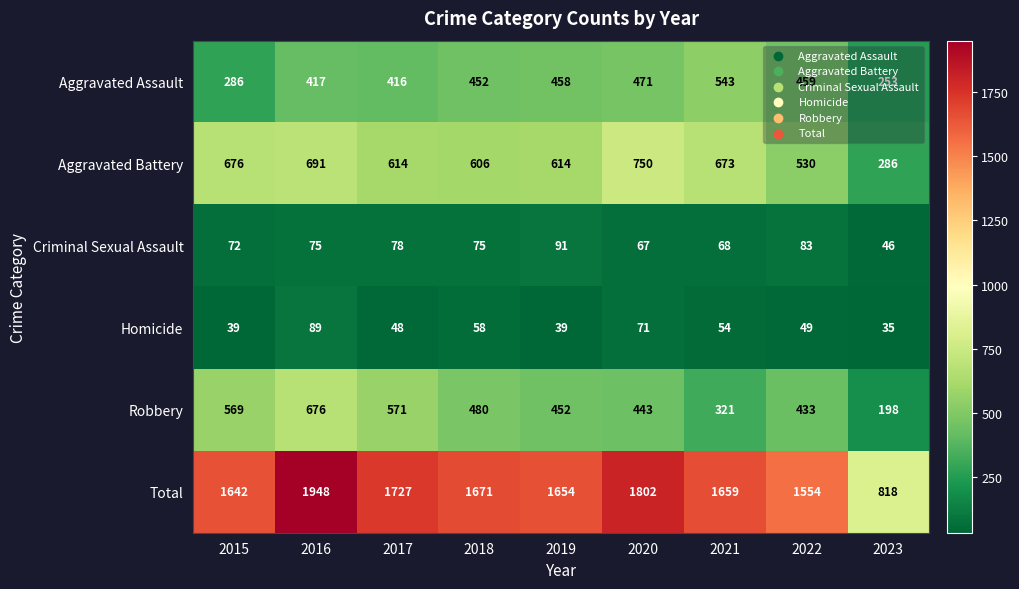

What is the sum of all Aggravated Assault values?

3755